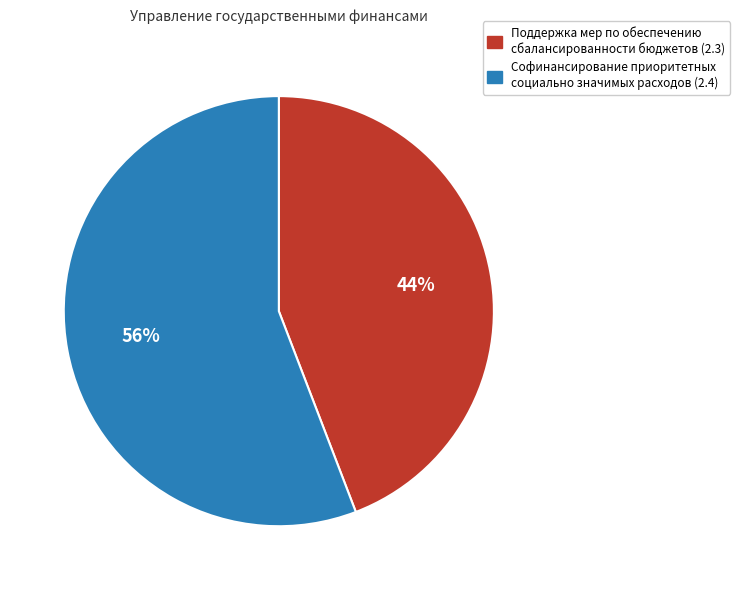

How many segments does this pie chart have?

2